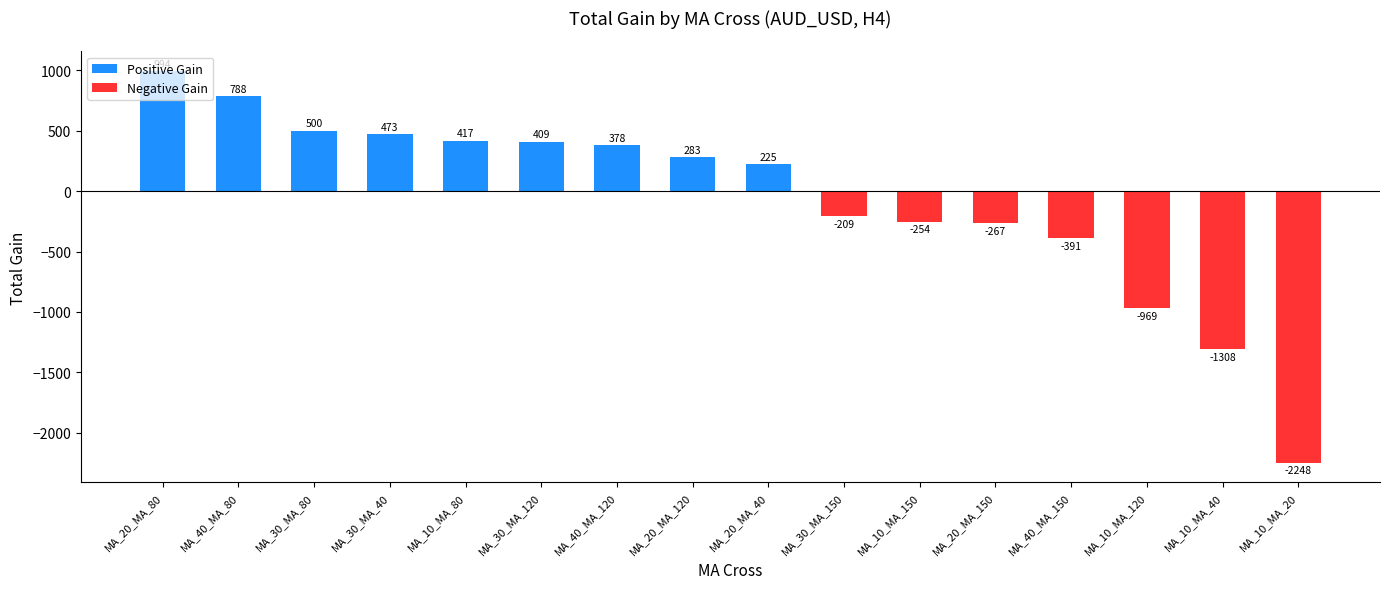

Which category has the highest value in the Positive Gain series?

MA_20_MA_80